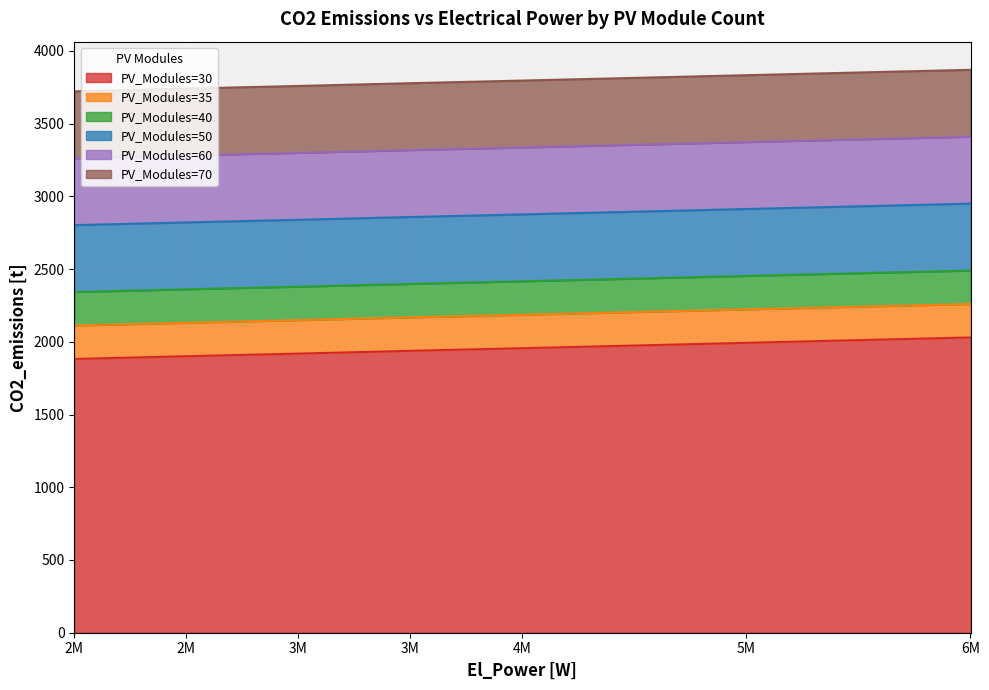

At how many categories does at least one series exceed 3859?

1